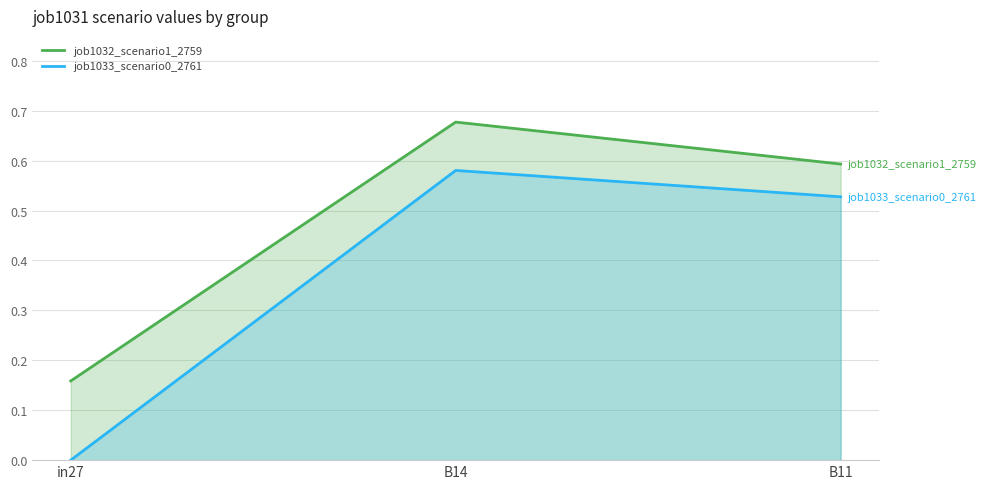

What is the difference between the highest and lowest values at in27?

0.2